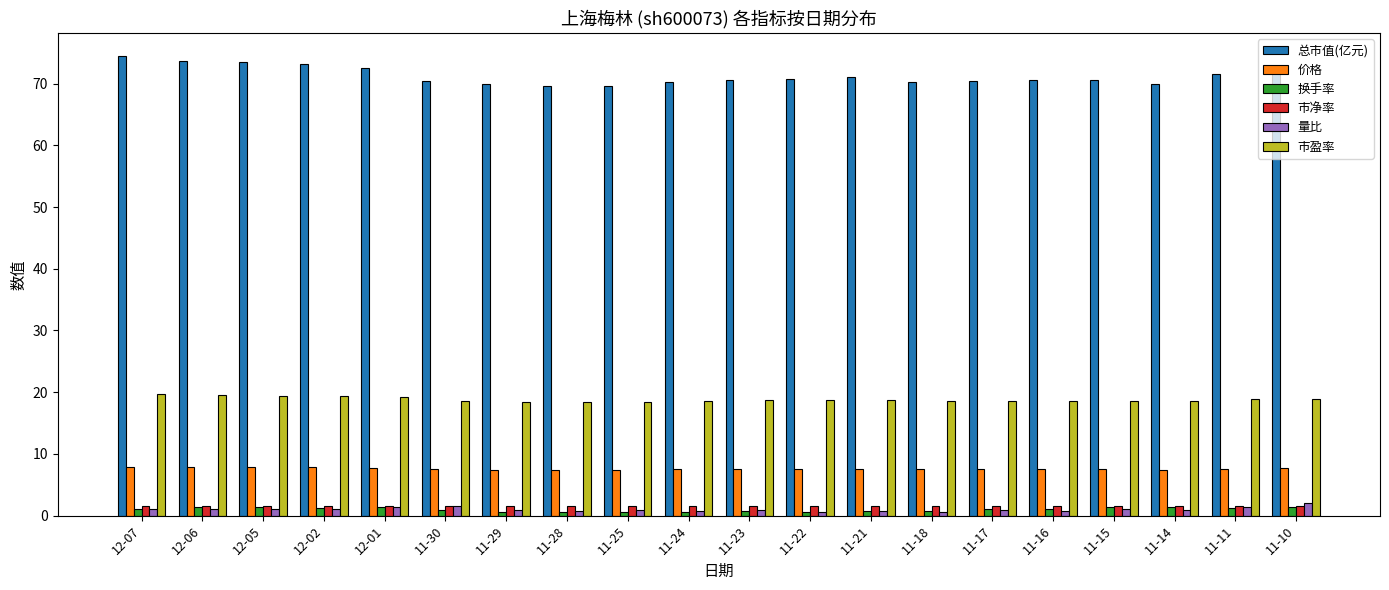

At how many categories does at least one series exceed 33?

20